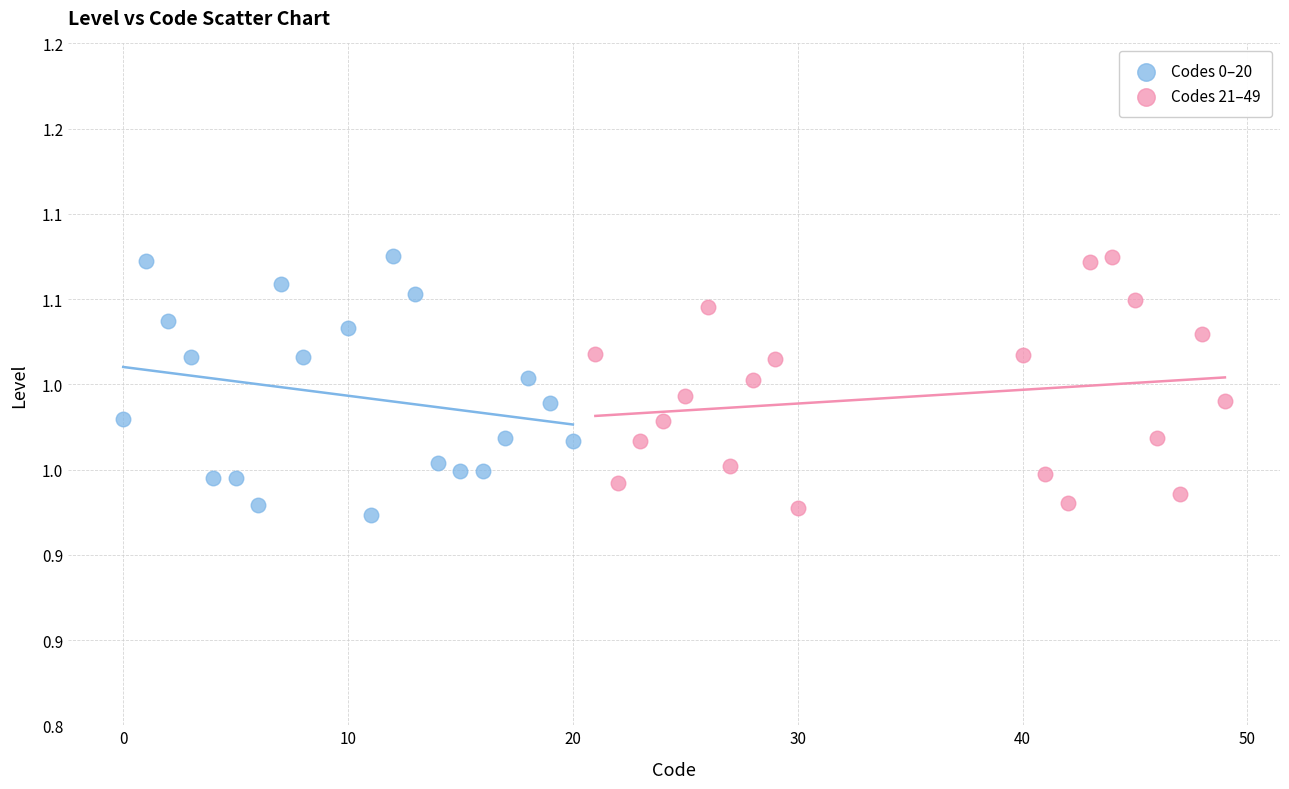

Which series contains the lowest Y value?

Codes 0–20